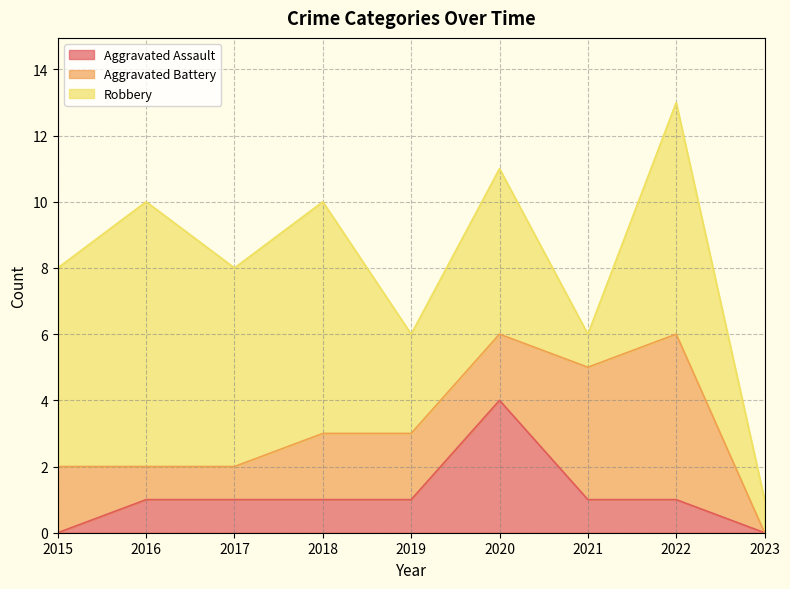

Between which two adjacent categories do Aggravated Battery and Aggravated Assault first intersect?

2019 and 2020